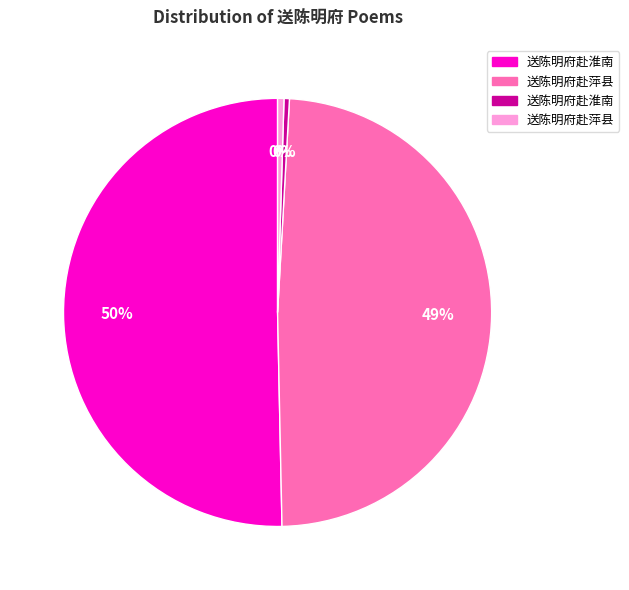

Does any single category account for the majority?

Yes